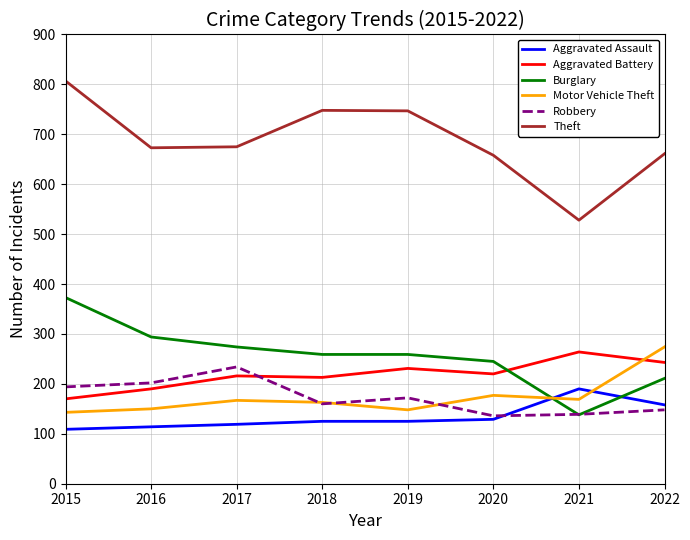

Does the chart have visible grid lines?

Yes